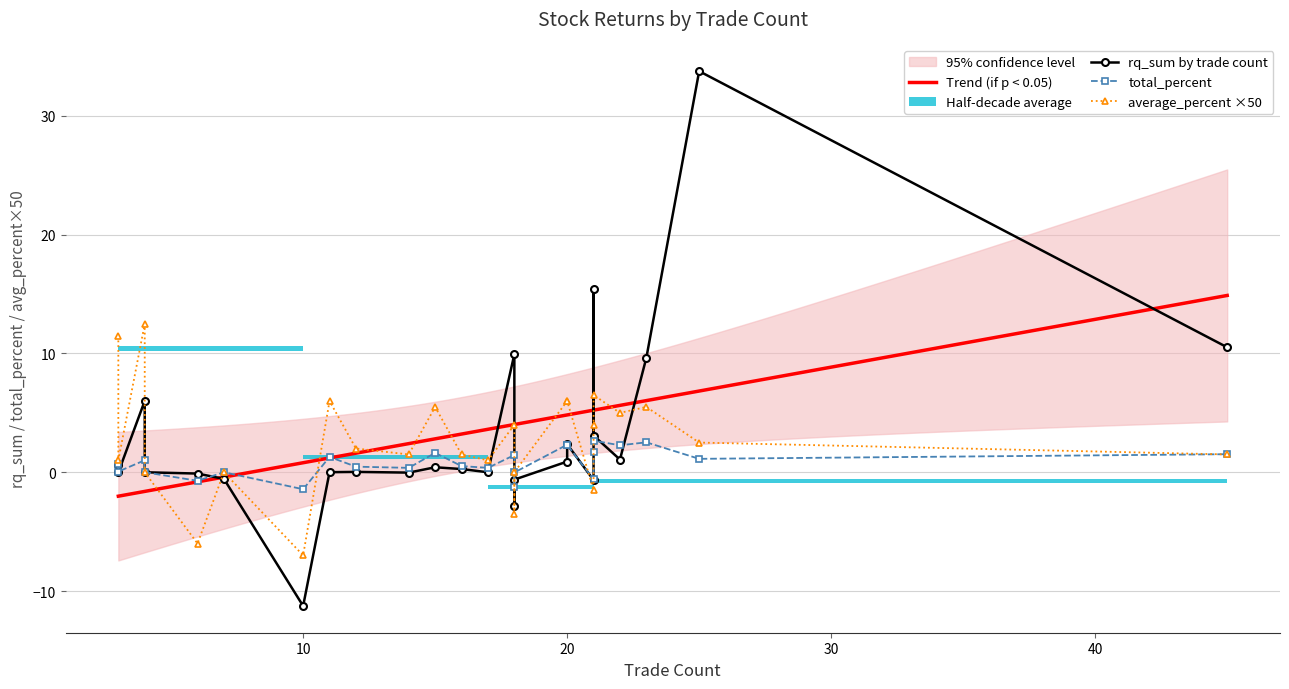

What is the minimum value for Trend (if p < 0.05)?

-2.0